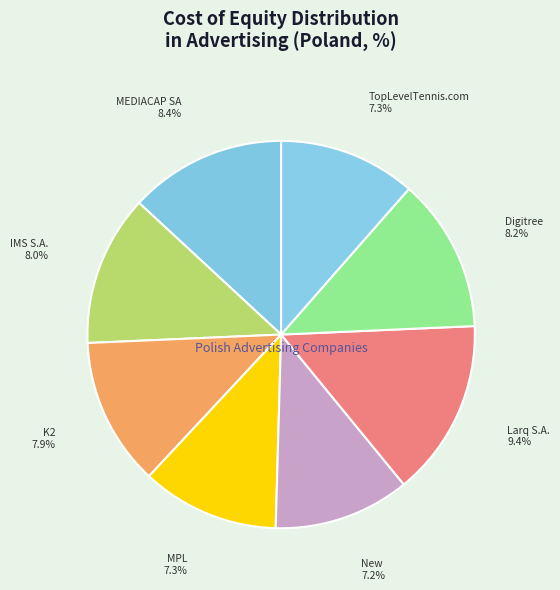

To the nearest percent, what is the combined percentage of Digitree Group S.A. and IMS S.A.?

25%